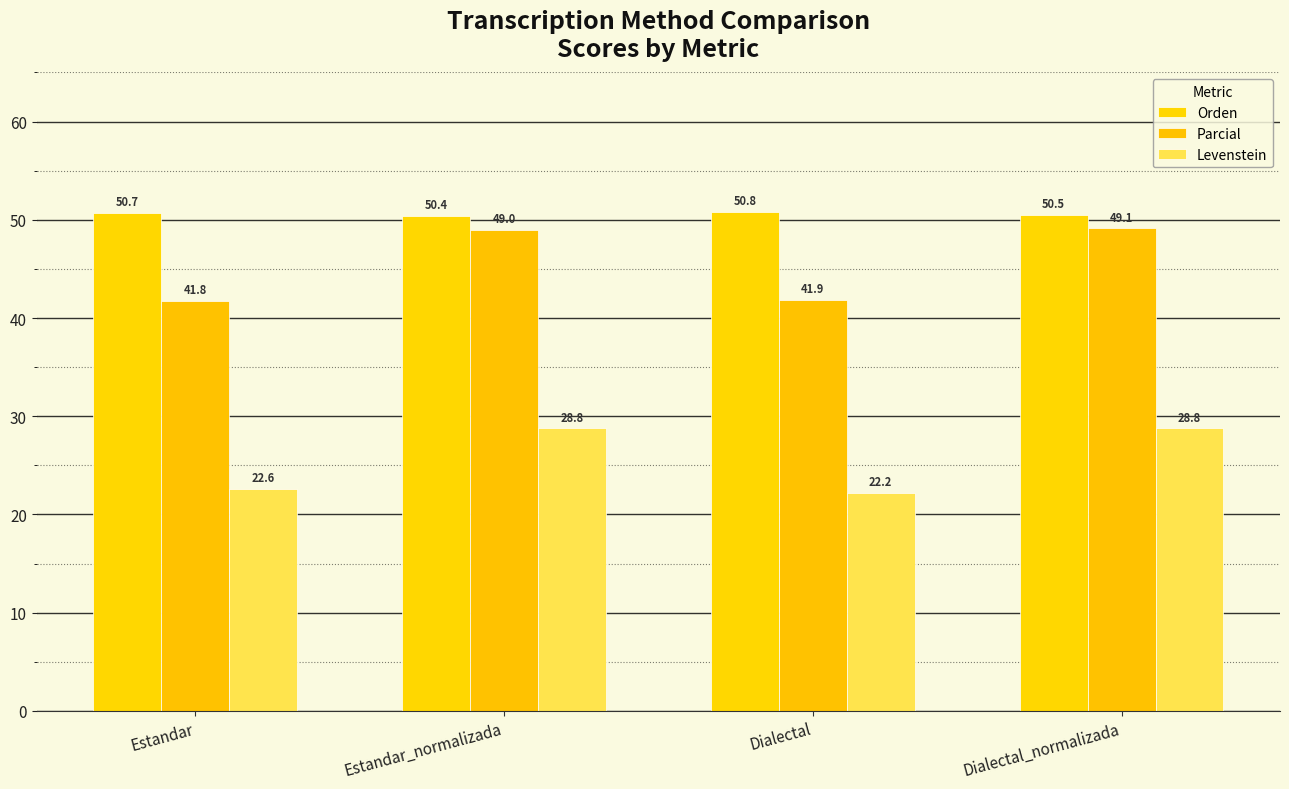

The value of Levenstein at Dialectal is 5.1. True or false?

False